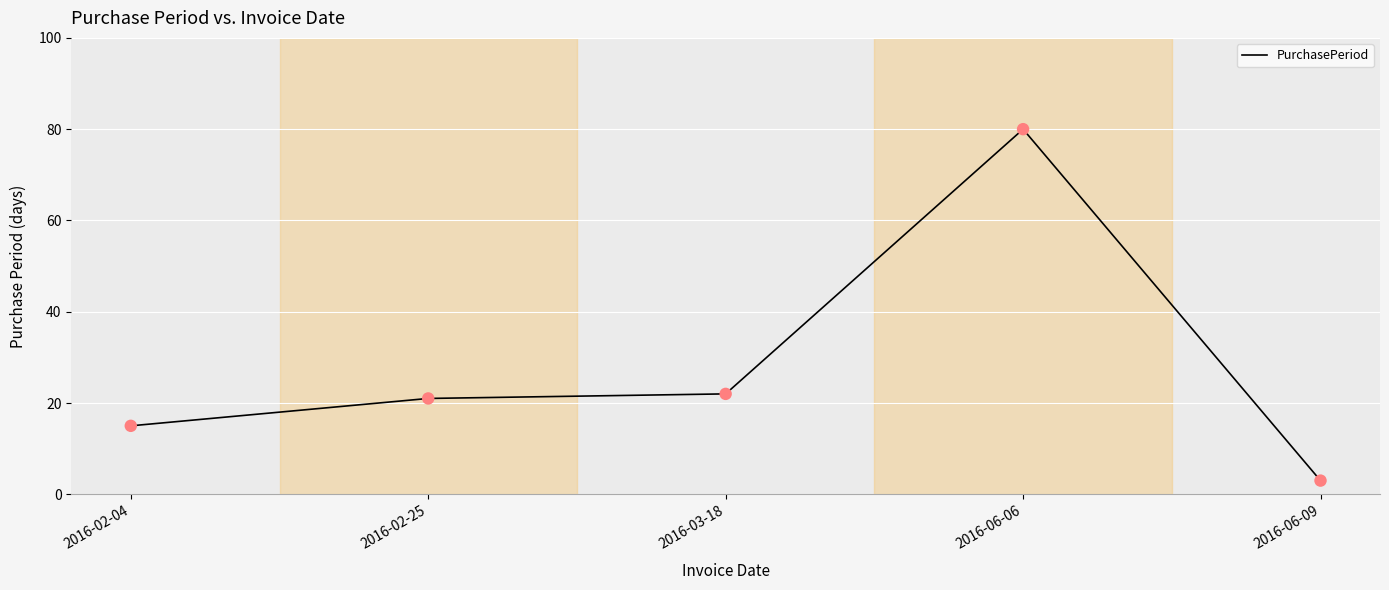

What is the change in value from 2016-02-04 to 2016-02-25?

+6